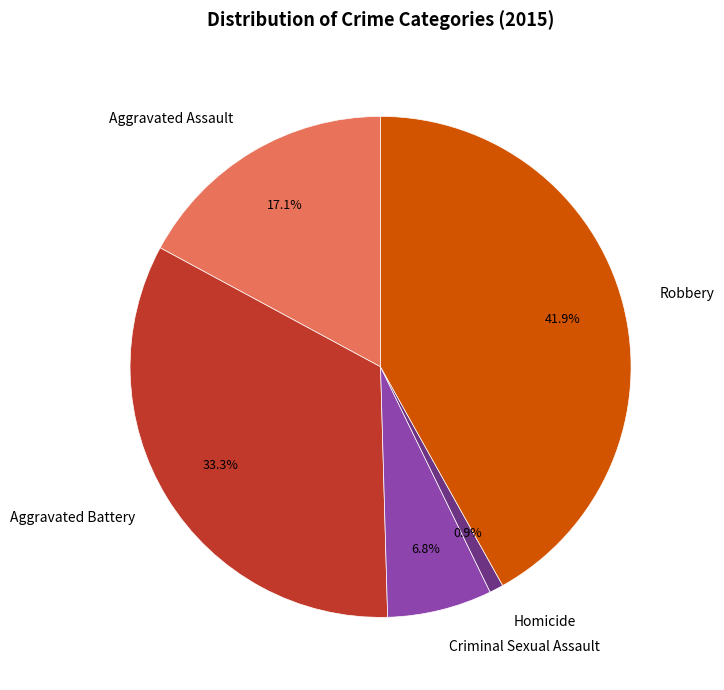

Does Aggravated Assault account for over 50% of the chart?

No